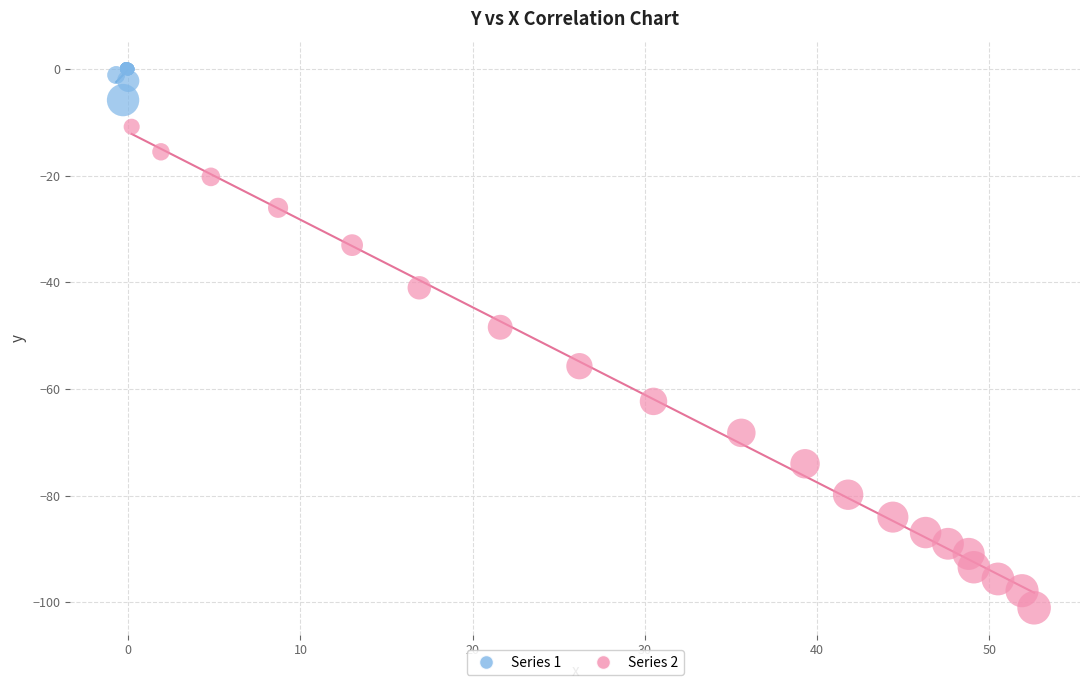

Which series has the largest Y range (max minus min)?

Series 2